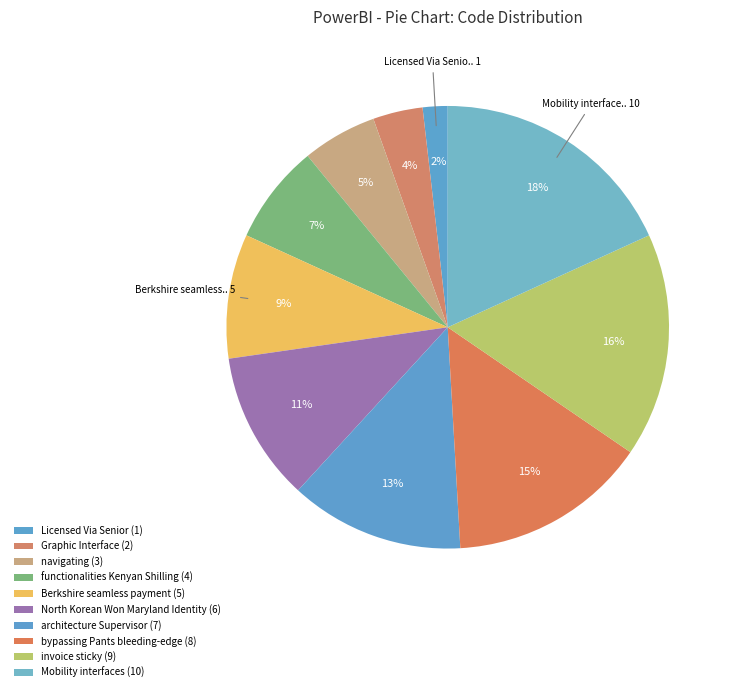

How many slices are in this pie chart?

10